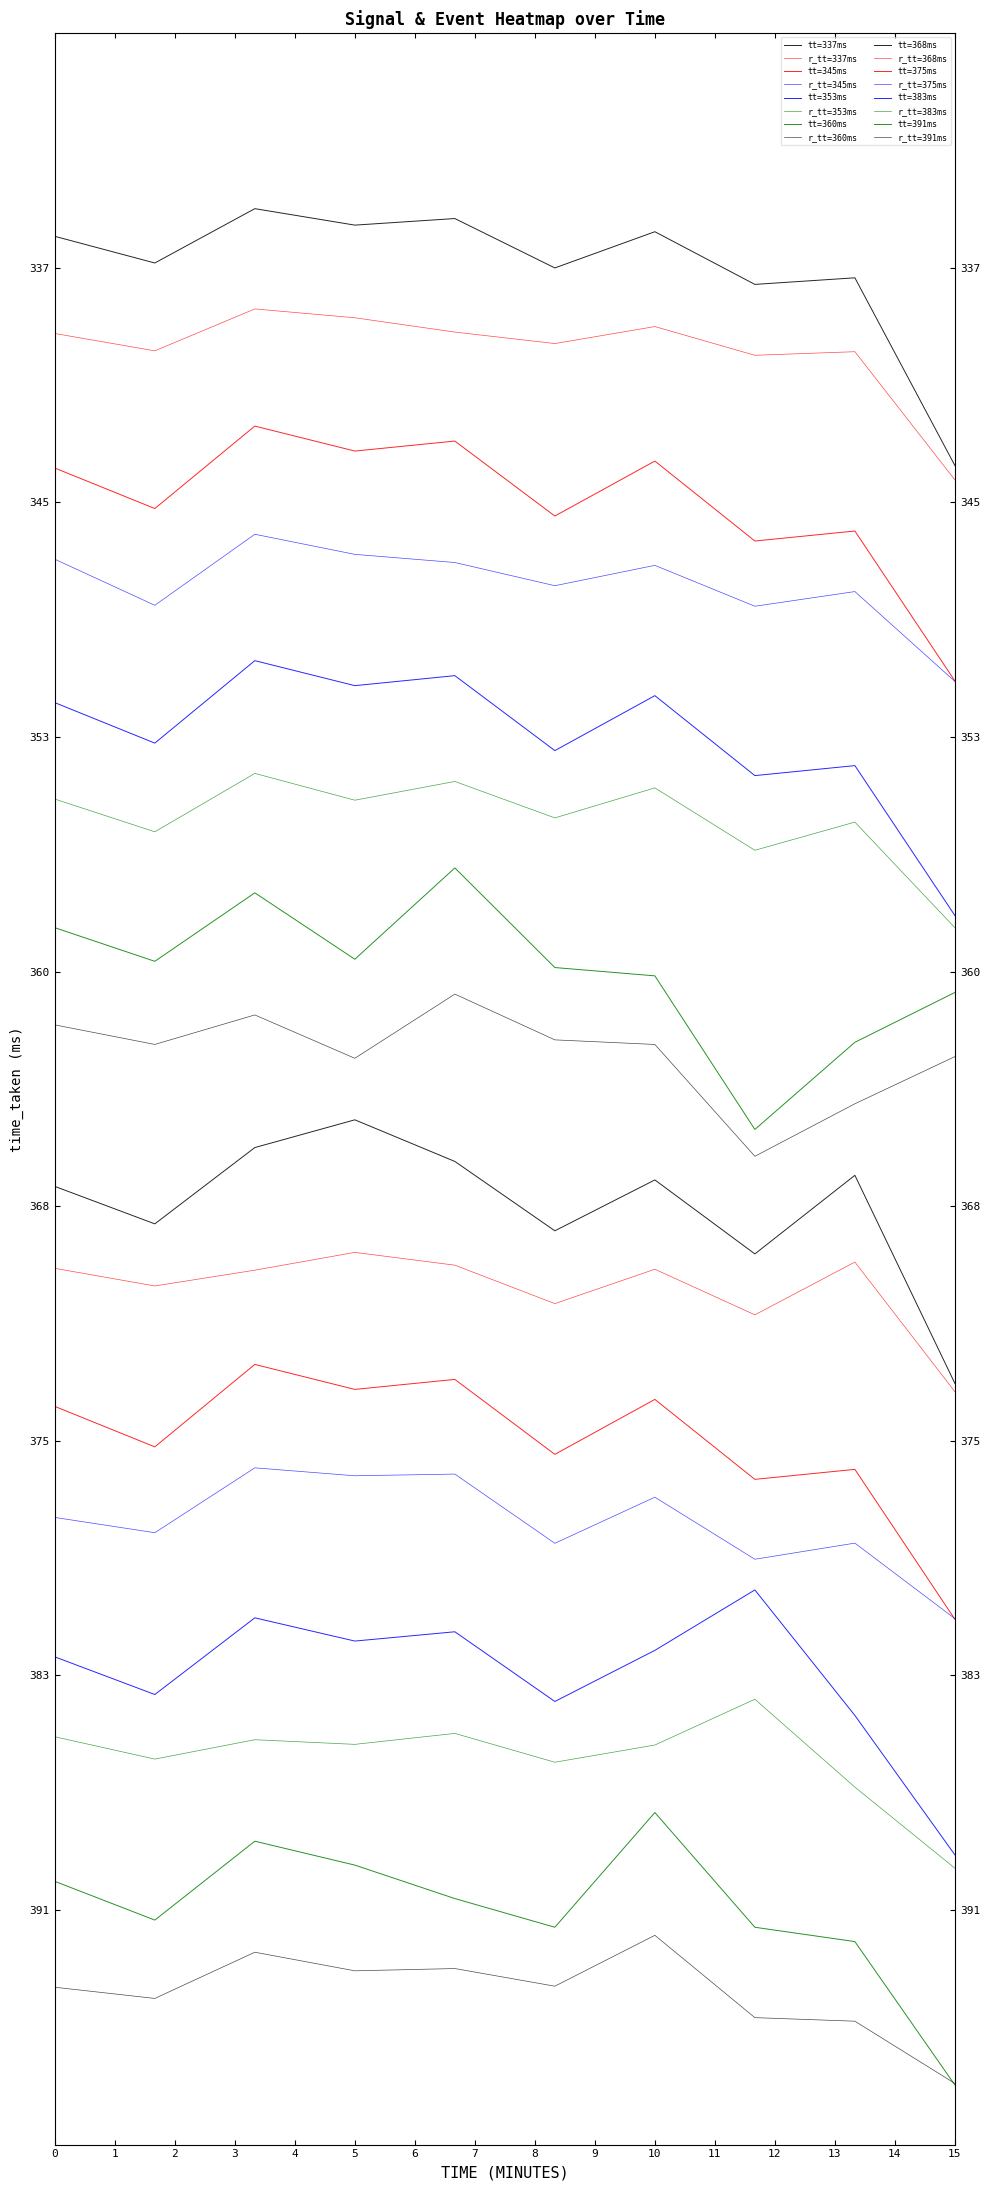

Reading left to right, list all the values displayed in this chart.

tt=337ms: 8.1	8.0	8.3	8.2	8.2	8.0	8.2	7.9	8.0	7.2
r_tt=337ms: 7.7	7.6	7.8	7.8	7.7	7.7	7.7	7.6	7.6	7.1
tt=345ms: 7.1	7.0	7.3	7.2	7.3	6.9	7.2	6.8	6.9	6.2
r_tt=345ms: 6.8	6.6	6.9	6.8	6.7	6.6	6.7	6.6	6.6	6.2
tt=353ms: 6.1	6.0	6.3	6.2	6.3	5.9	6.2	5.8	5.9	5.2
r_tt=353ms: 5.7	5.6	5.8	5.7	5.8	5.7	5.8	5.5	5.6	5.2
tt=360ms: 5.2	5.0	5.3	5.1	5.4	5.0	5.0	4.3	4.7	4.9
r_tt=360ms: 4.8	4.7	4.8	4.6	4.9	4.7	4.7	4.2	4.4	4.6
tt=368ms: 4.1	3.9	4.3	4.4	4.2	3.9	4.1	3.8	4.1	3.2
r_tt=368ms: 3.7	3.7	3.7	3.8	3.7	3.6	3.7	3.5	3.8	3.2
tt=375ms: 3.1	3.0	3.3	3.2	3.3	2.9	3.2	2.8	2.9	2.2
r_tt=375ms: 2.7	2.6	2.9	2.9	2.9	2.6	2.8	2.5	2.6	2.2
tt=383ms: 2.1	1.9	2.2	2.1	2.2	1.9	2.1	2.4	1.8	1.2
r_tt=383ms: 1.7	1.6	1.7	1.7	1.8	1.6	1.7	1.9	1.5	1.2
tt=391ms: 1.1	1.0	1.3	1.2	1.0	0.9	1.4	0.9	0.9	0.3
r_tt=391ms: 0.7	0.6	0.8	0.7	0.8	0.7	0.9	0.5	0.5	0.3